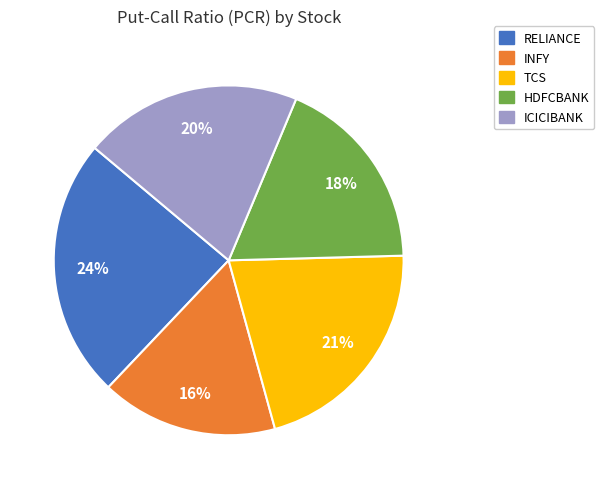

To the nearest percent, what percentage of the pie is INFY?

16%